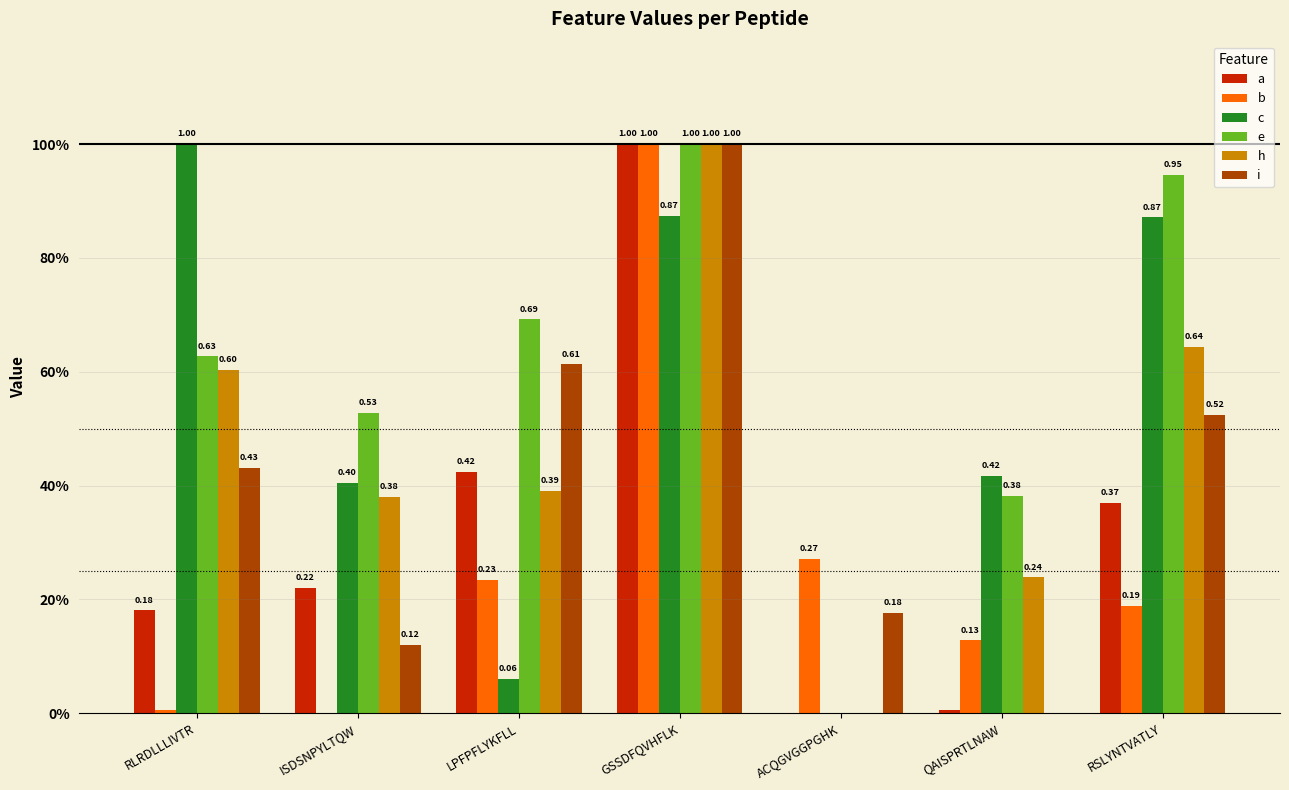

Which series has the largest total across all categories?

e